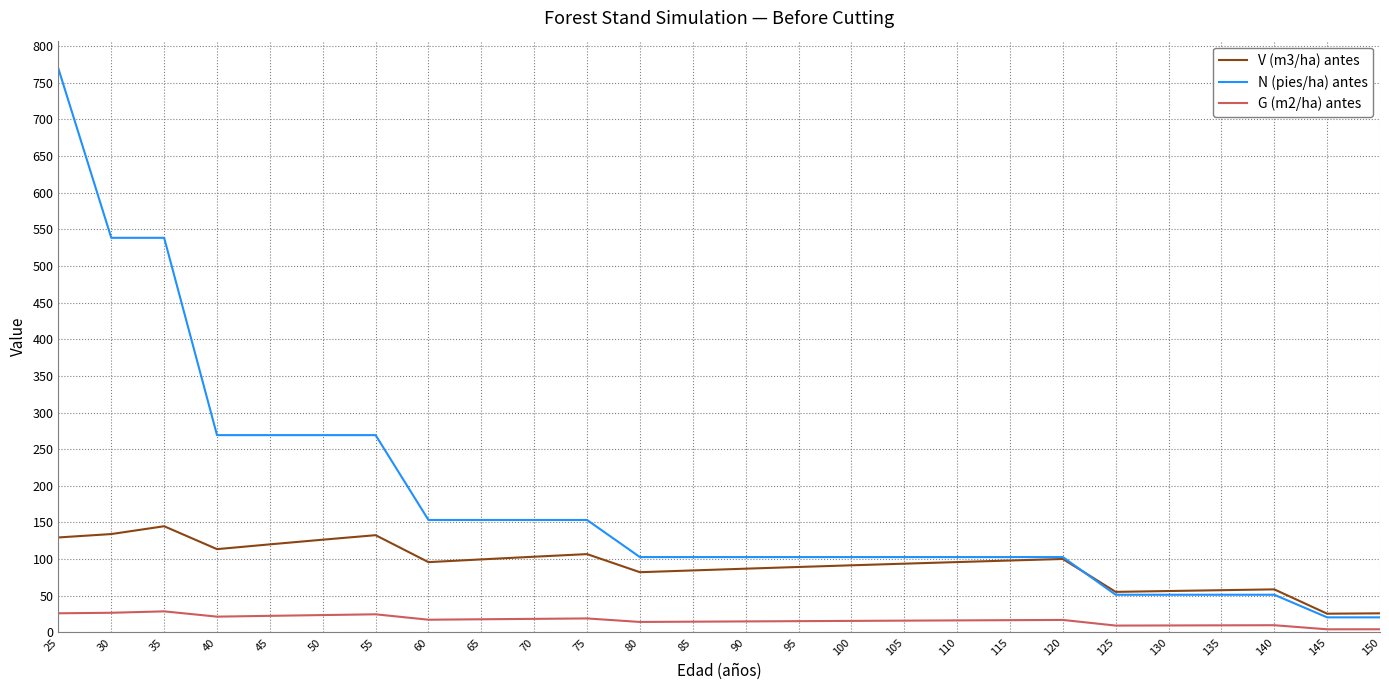

True or false: N (pies/ha) antes and V (m3/ha) antes cross at least once.

True